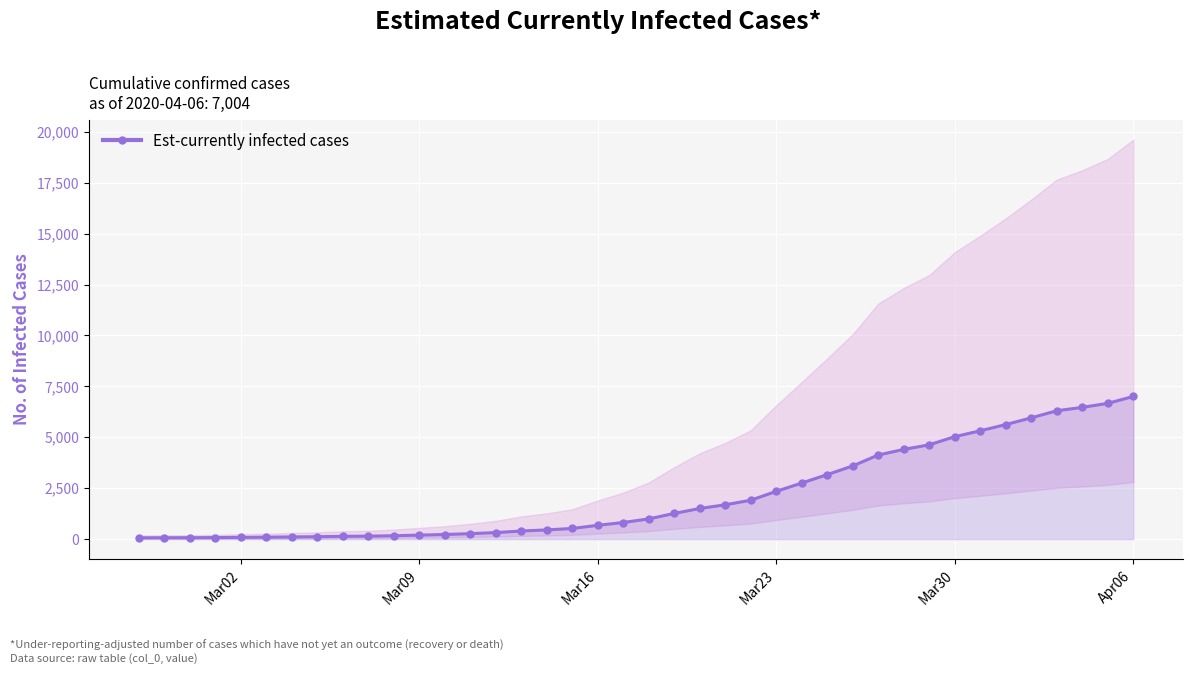

What is the value of the 19th point from the left?

677